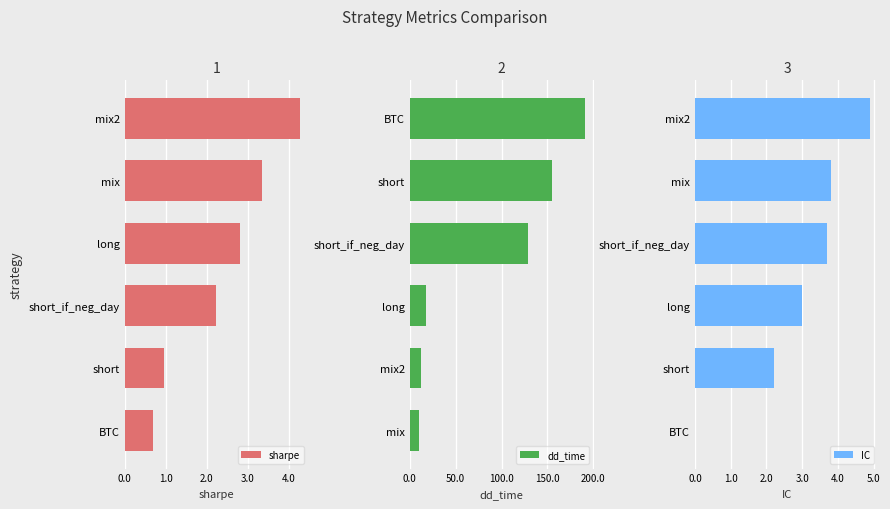

Reading left to right, extract all data points from this chart.

sharpe: 0.7	1.0	2.2	2.8	3.3	4.3
dd_time: 10.0	12.0	18.0	129.0	155.0	191.0
IC: 0.0	2.2	3.0	3.7	3.8	4.9